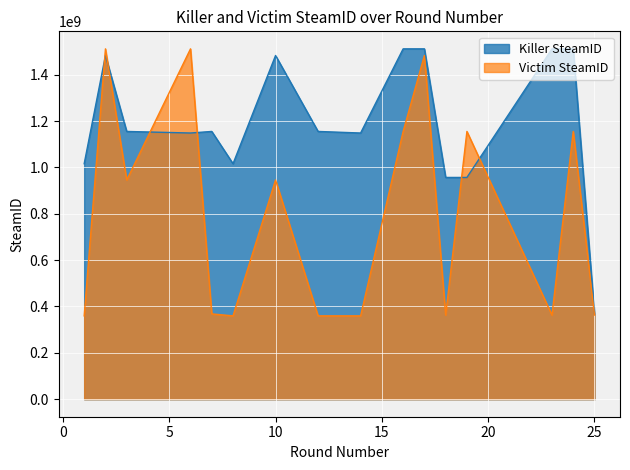

The value of Victim SteamID at 24 is 1719369030. True or false?

False